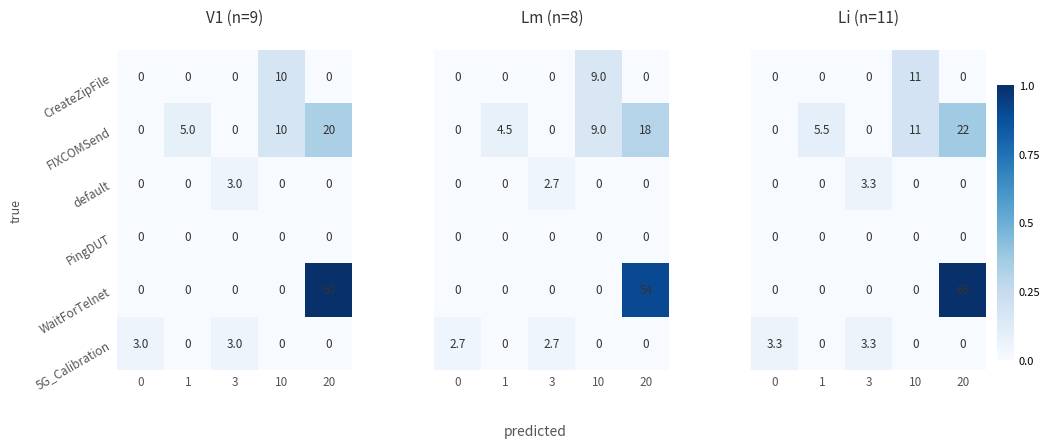

What is the difference between the second highest and second lowest values in the 5G_Calibration series?

3